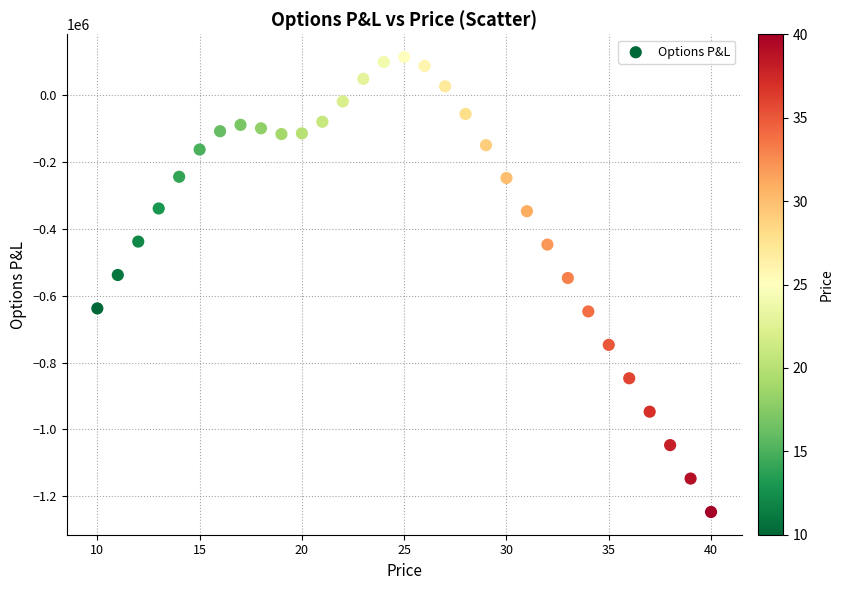

What is the range of X values (max minus min)?

30.0